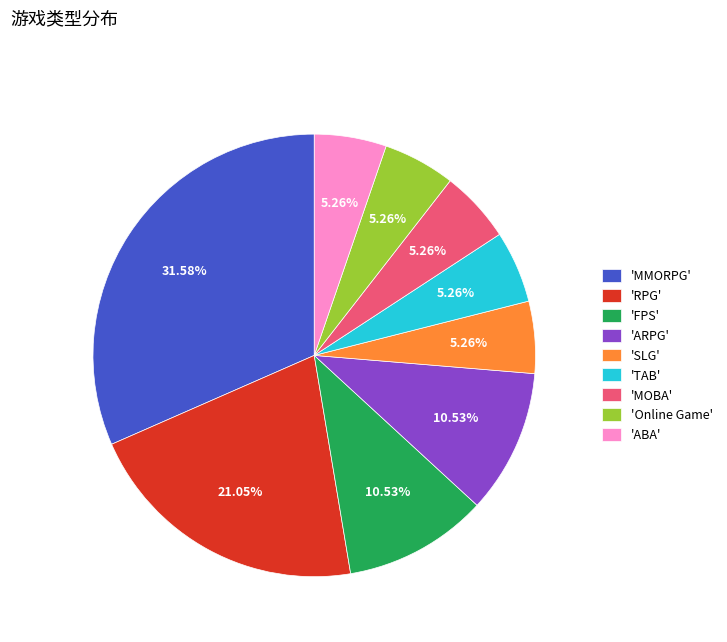

Is 'ARPG' the majority of the pie?

No